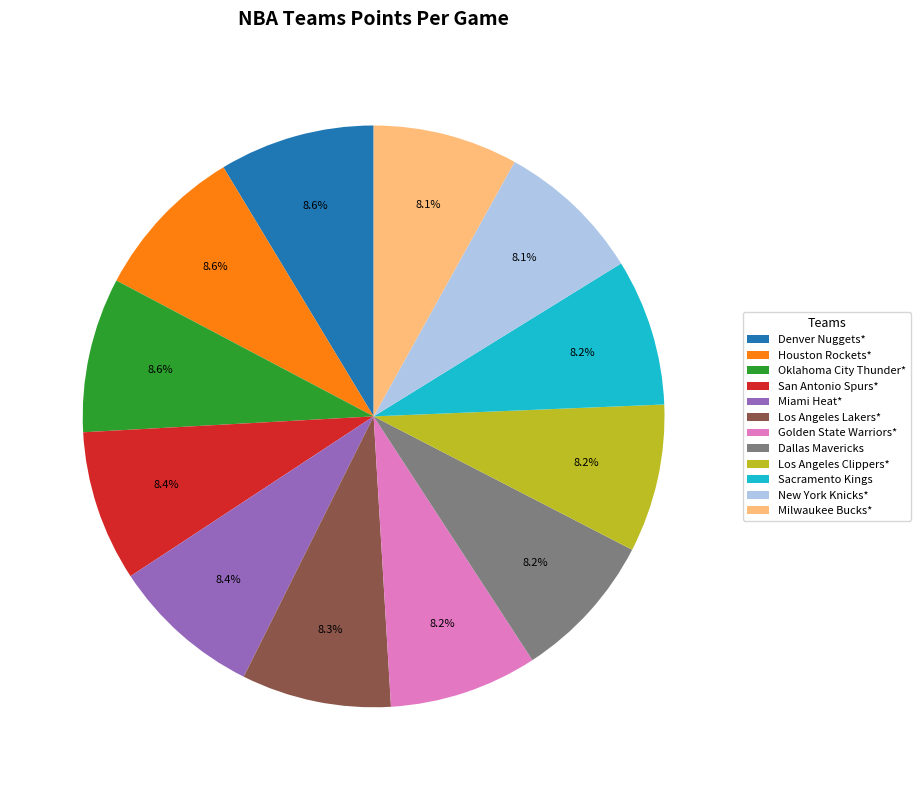

Combined, what portion of the pie is Houston Rockets* and Sacramento Kings?

16.8%